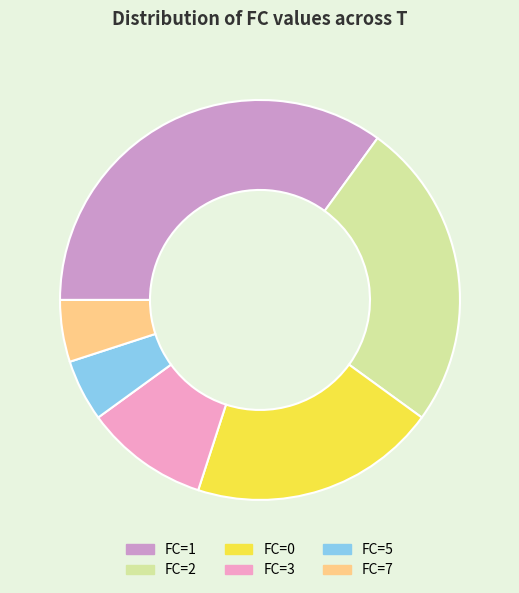

Between FC=2 and FC=5, which is larger?

FC=2